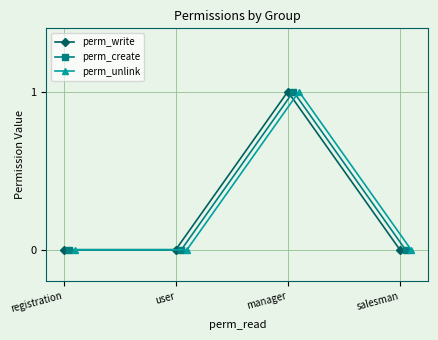

In perm_create, how many points are higher than both neighbors (excluding endpoints)?

1